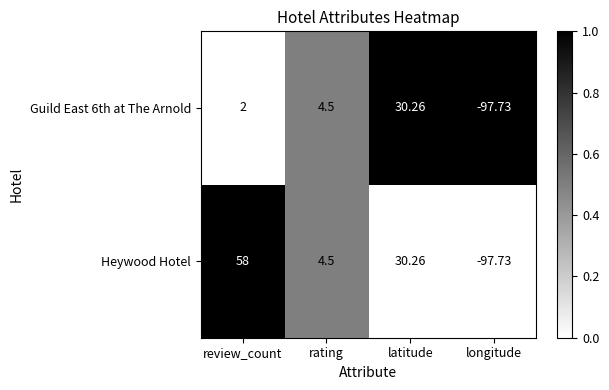

List the labels in order of Heywood Hotel value, smallest first.

longitude, rating, latitude, review_count